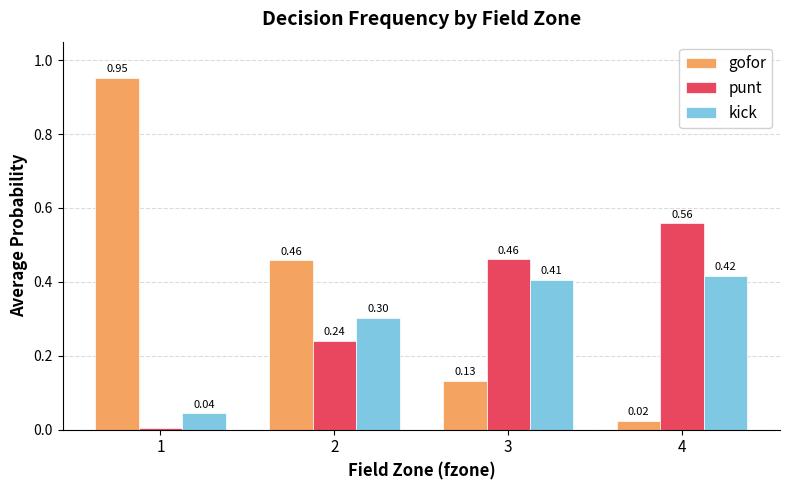

What is the difference between the second highest and second lowest values in the gofor series?

0.3